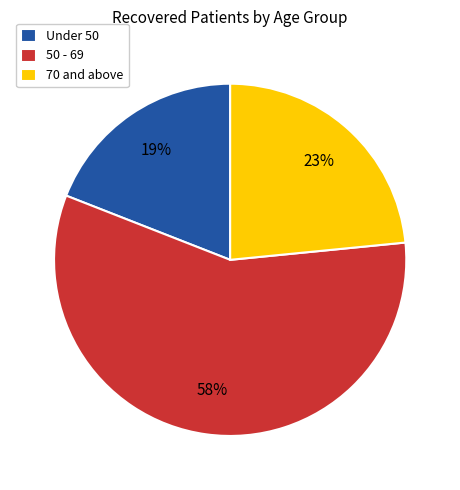

To the nearest percent, what is the average slice percentage?

33%